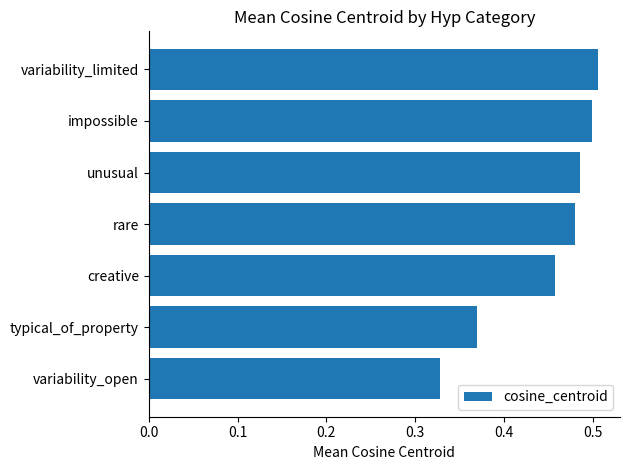

The value at creative is 0.5. True or false?

True